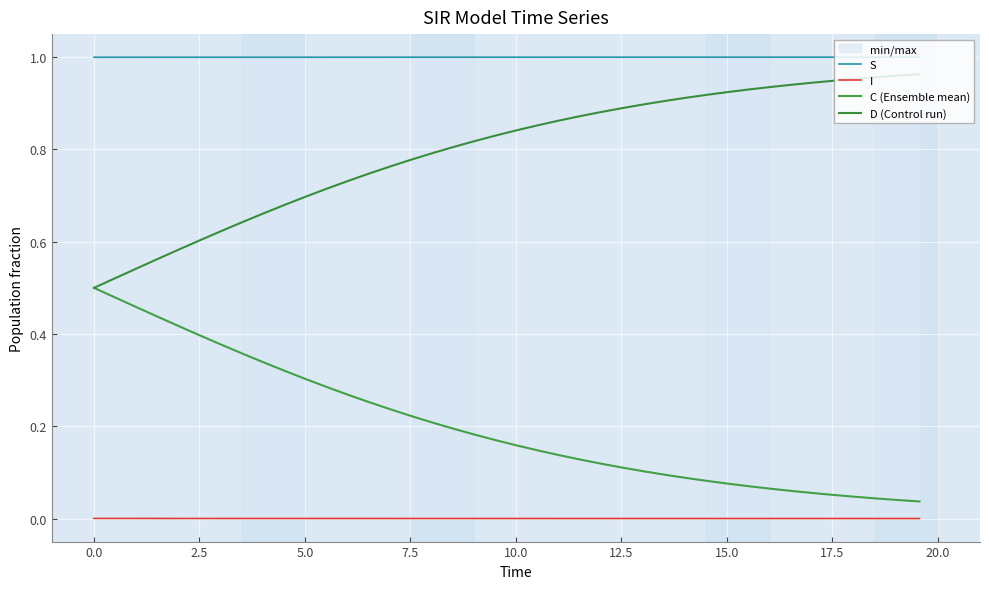

What position from the right is 12.5?

34